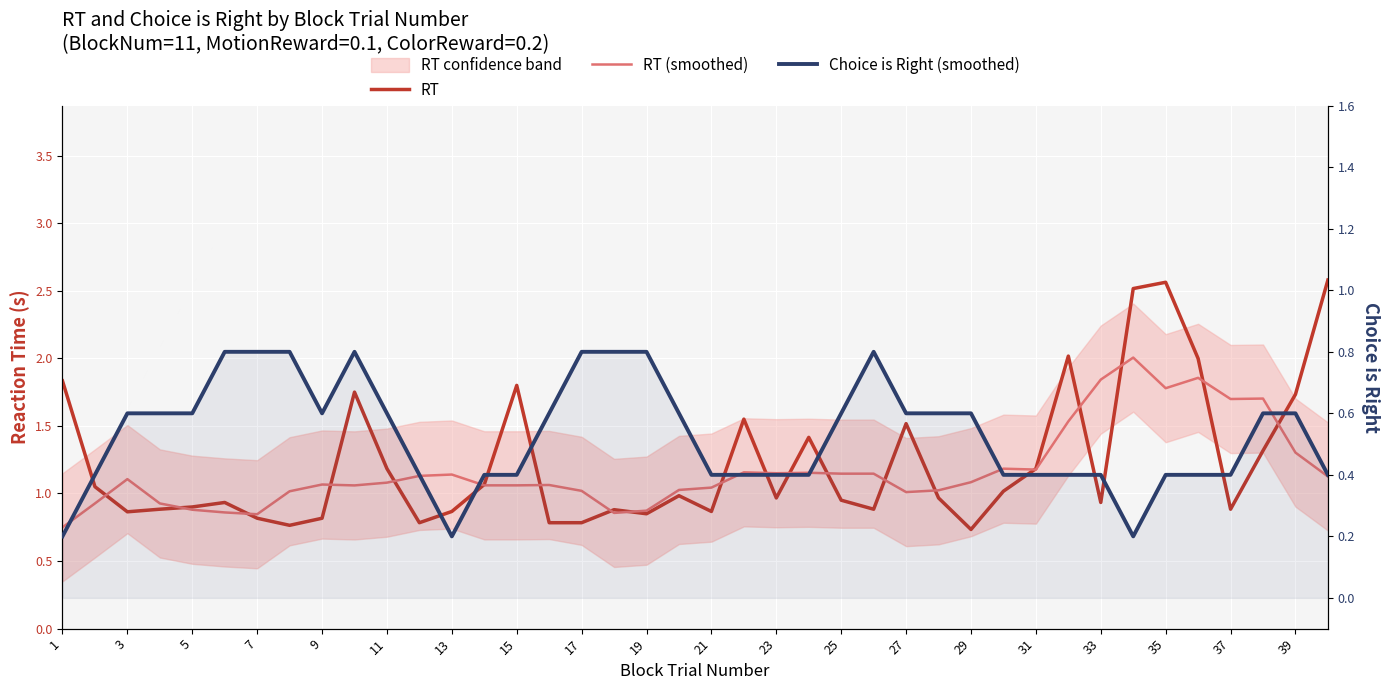

What is the difference between the second highest and second lowest values in the RT series?

1.8